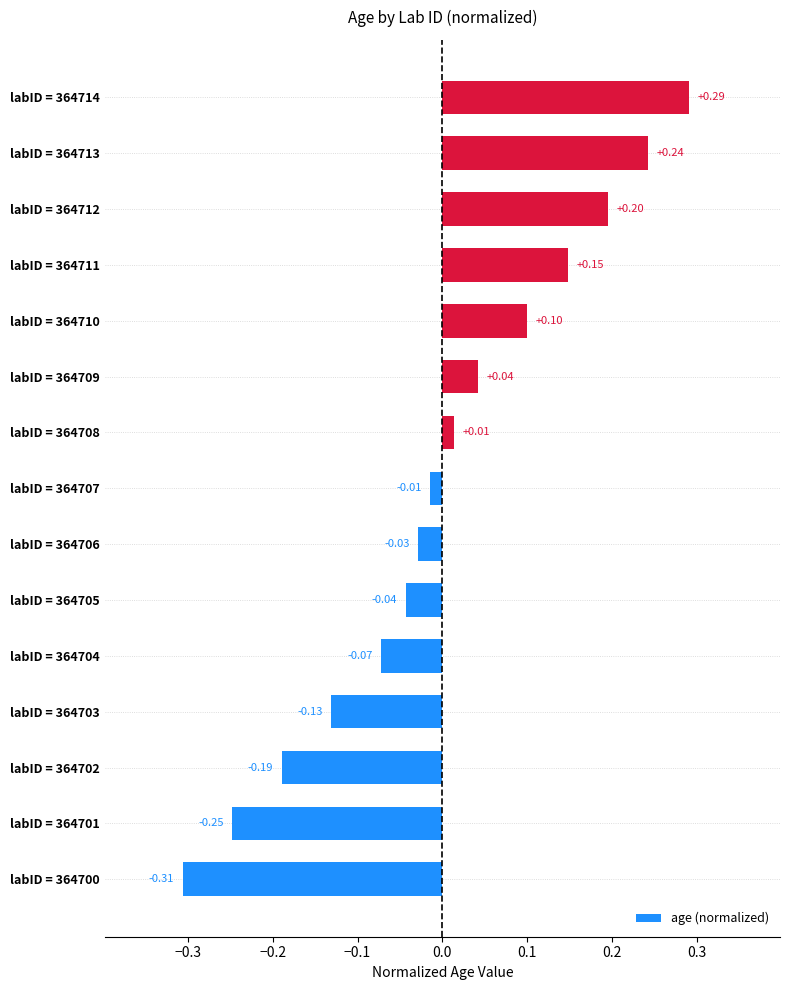

What is the change in value from labID = 364704 to labID = 364713?

+0.3